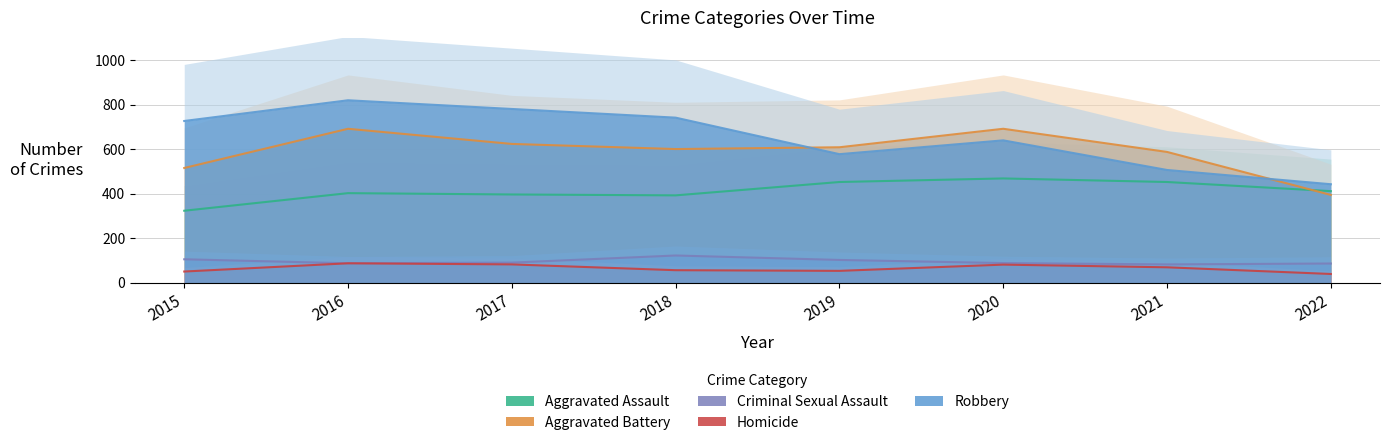

Where is the first local minimum for Criminal Sexual Assault?

2016